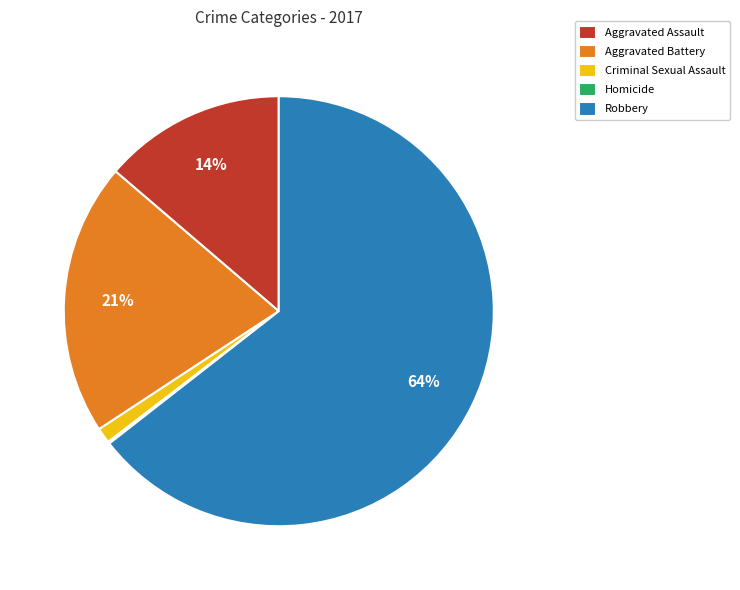

To the nearest percent, what is the combined percentage of Aggravated Assault and Criminal Sexual Assault?

15%